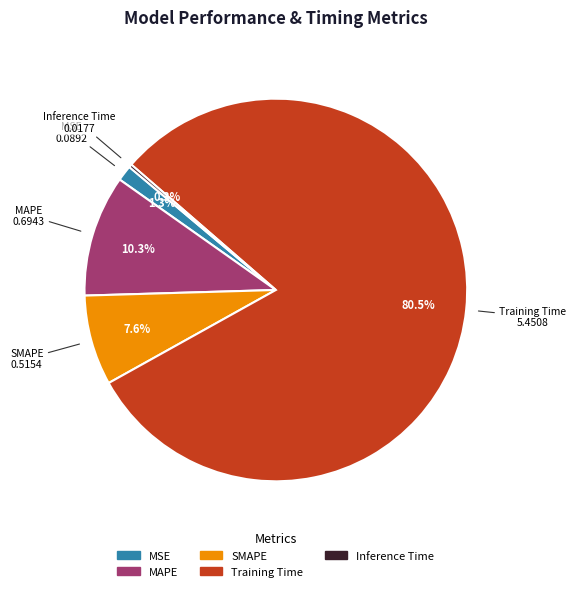

Which has a higher value, MAPE or MSE?

MAPE